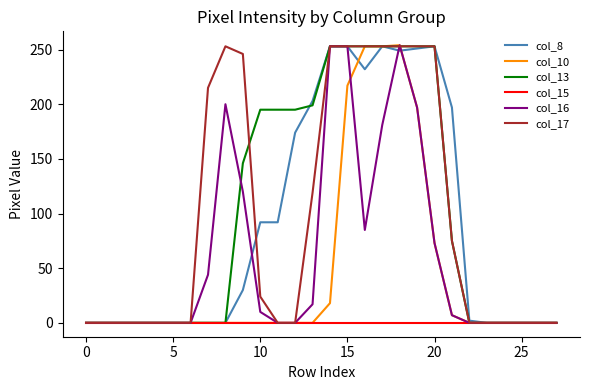

What is the maximum value shown in the chart?

254